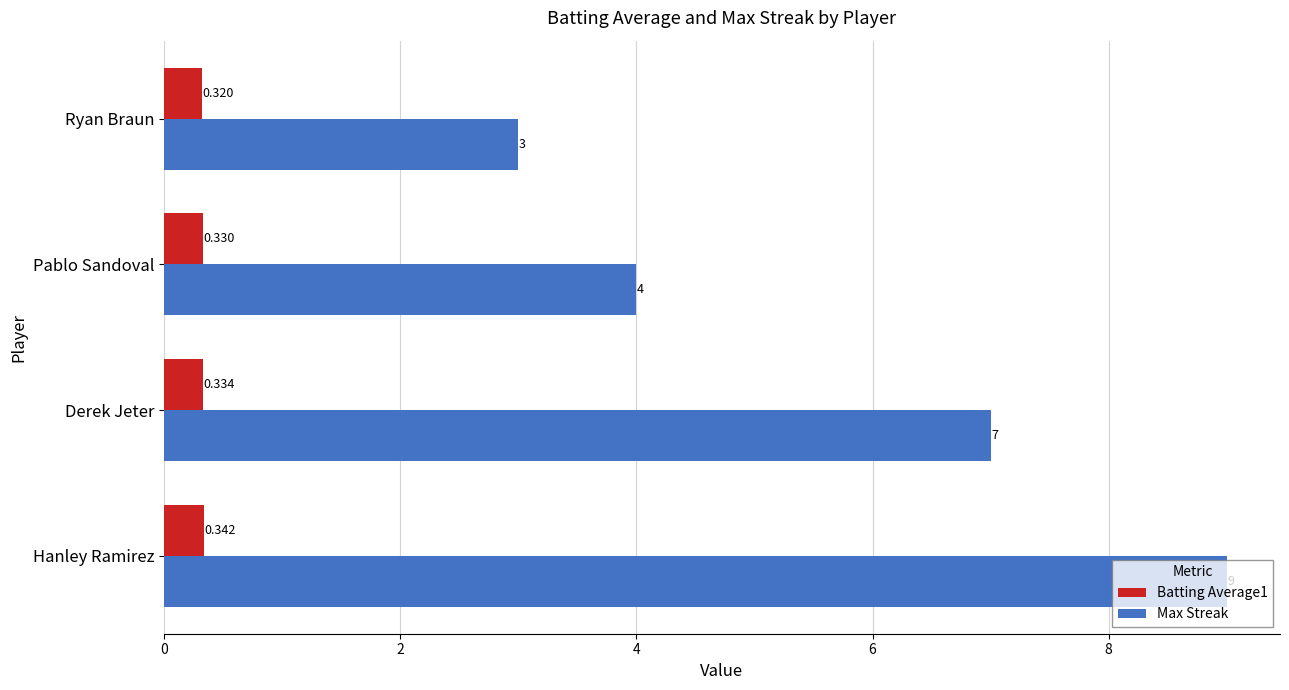

Between Derek Jeter and Pablo Sandoval, which series saw the biggest shift?

Max Streak